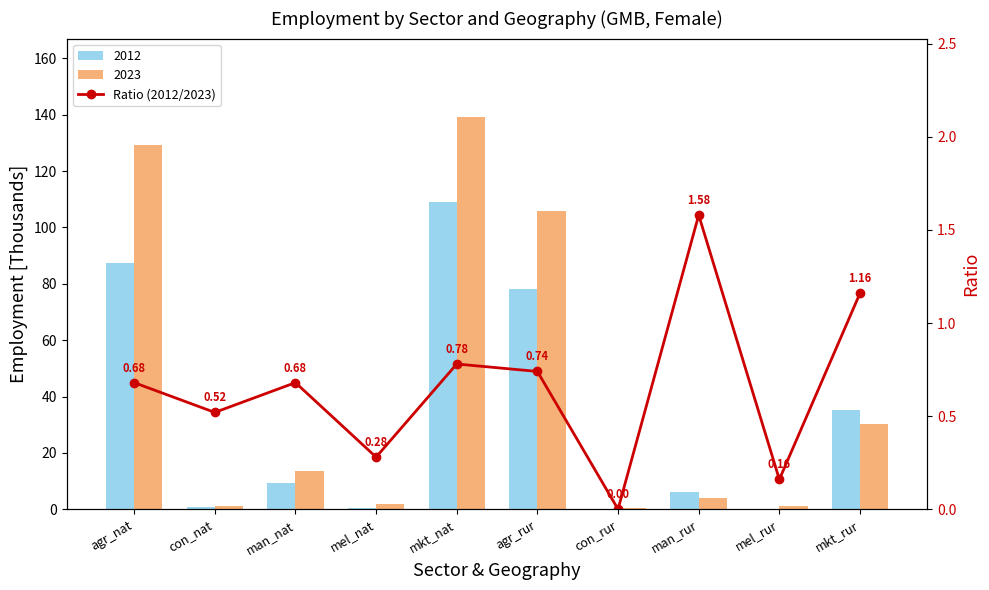

What is the change in value from con_nat to man_rur?

+1.1